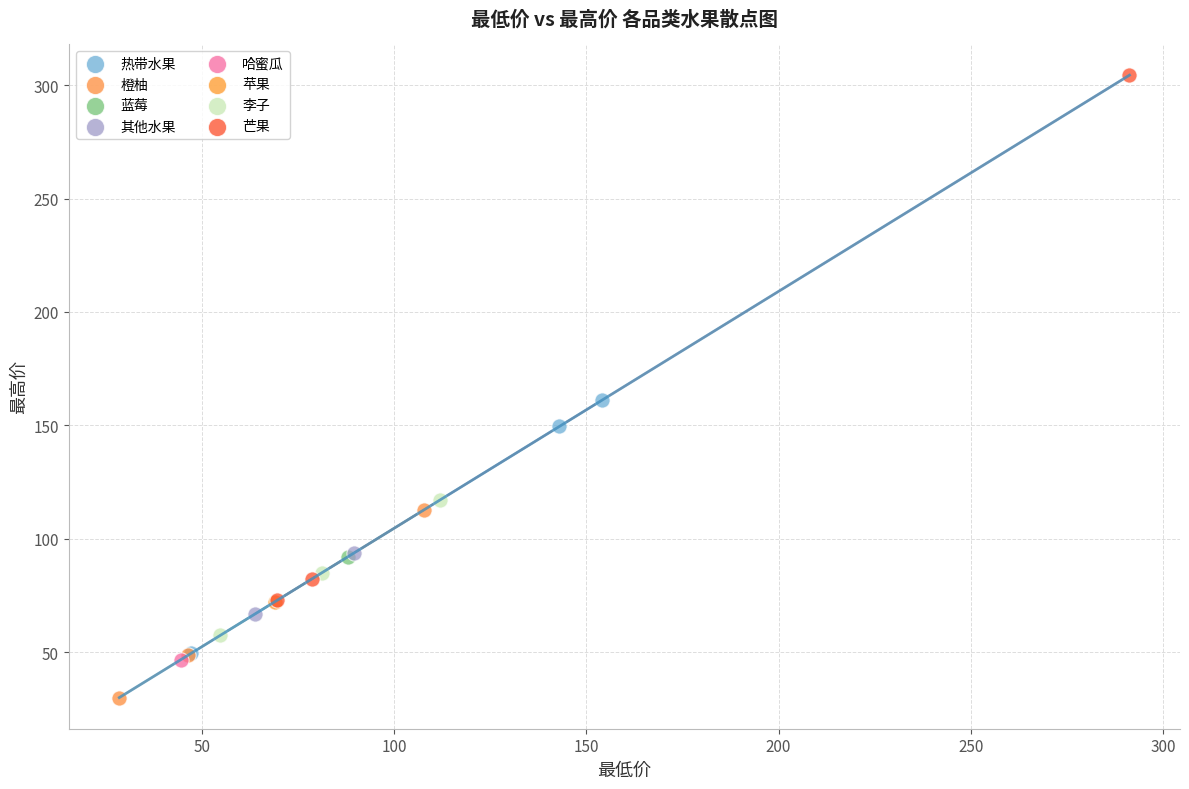

Which series contains the lowest Y value?

橙柚